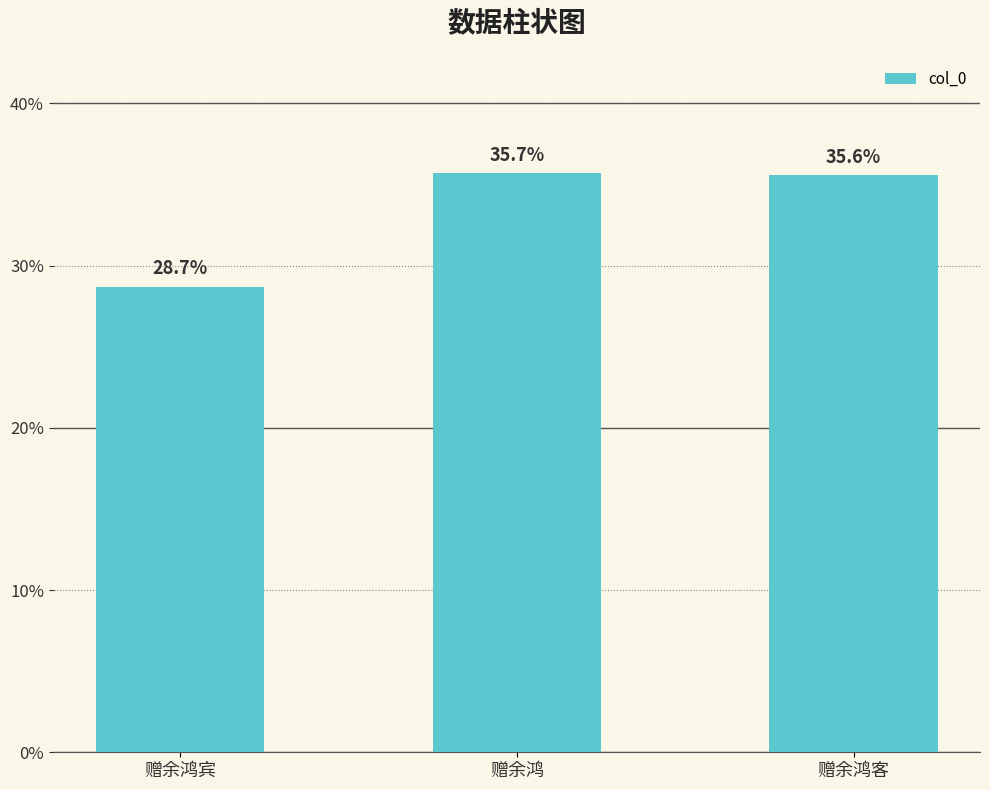

Are the bars horizontal?

No